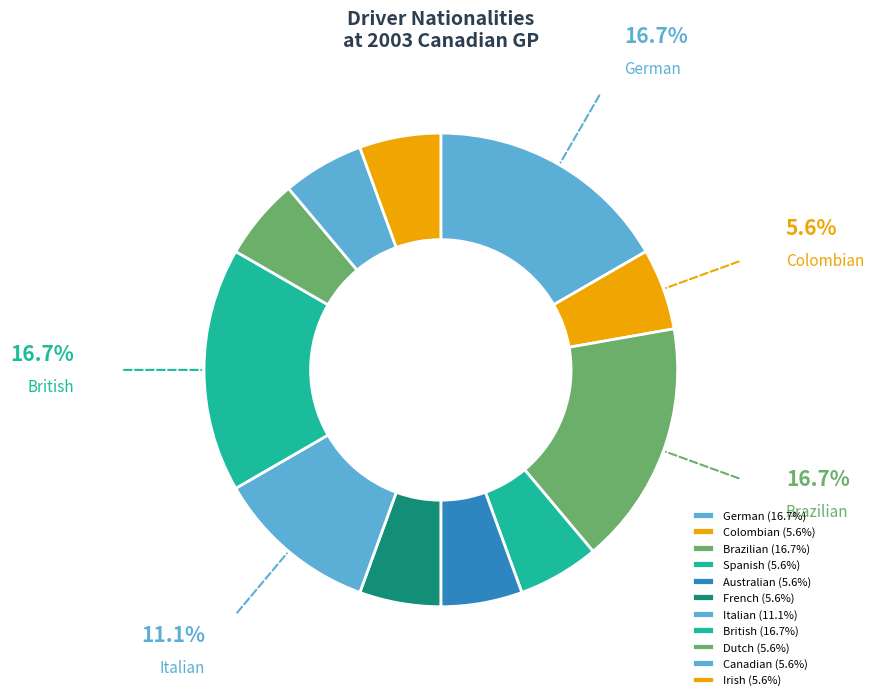

Is the sum of Irish and French greater than half?

No